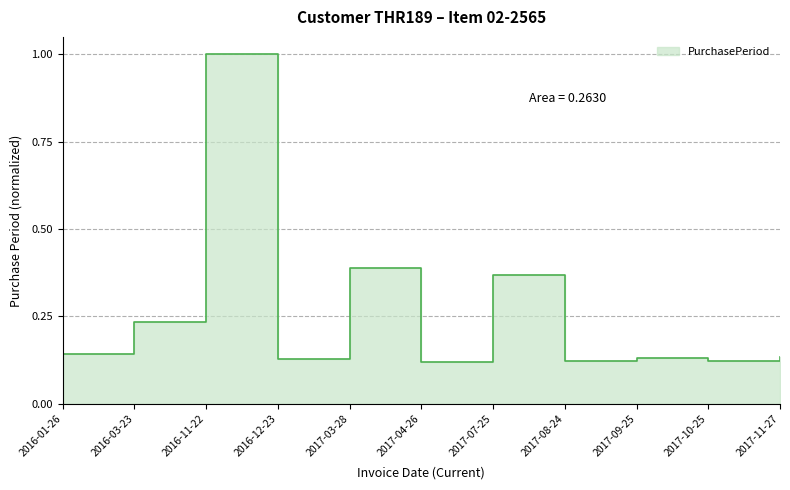

How many interior local peaks (higher than both neighbors) does the data have?

4